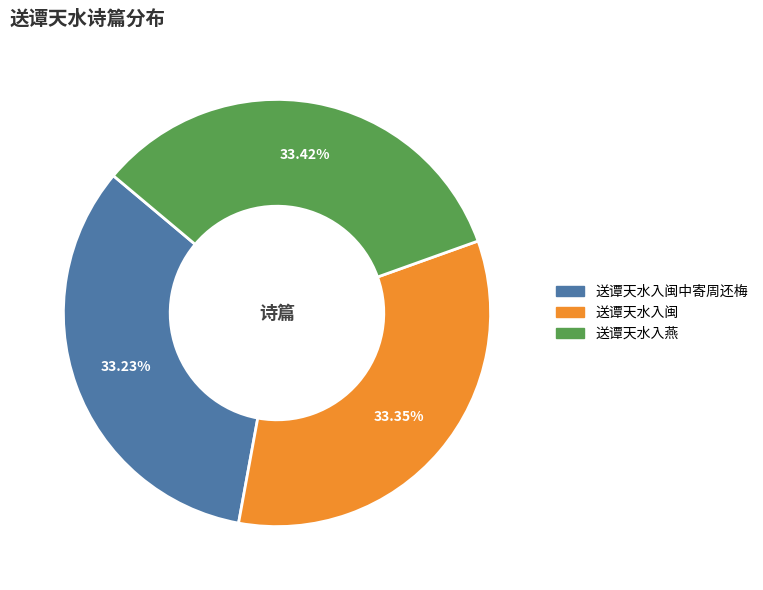

Is there any slice that represents more than half of the pie?

No